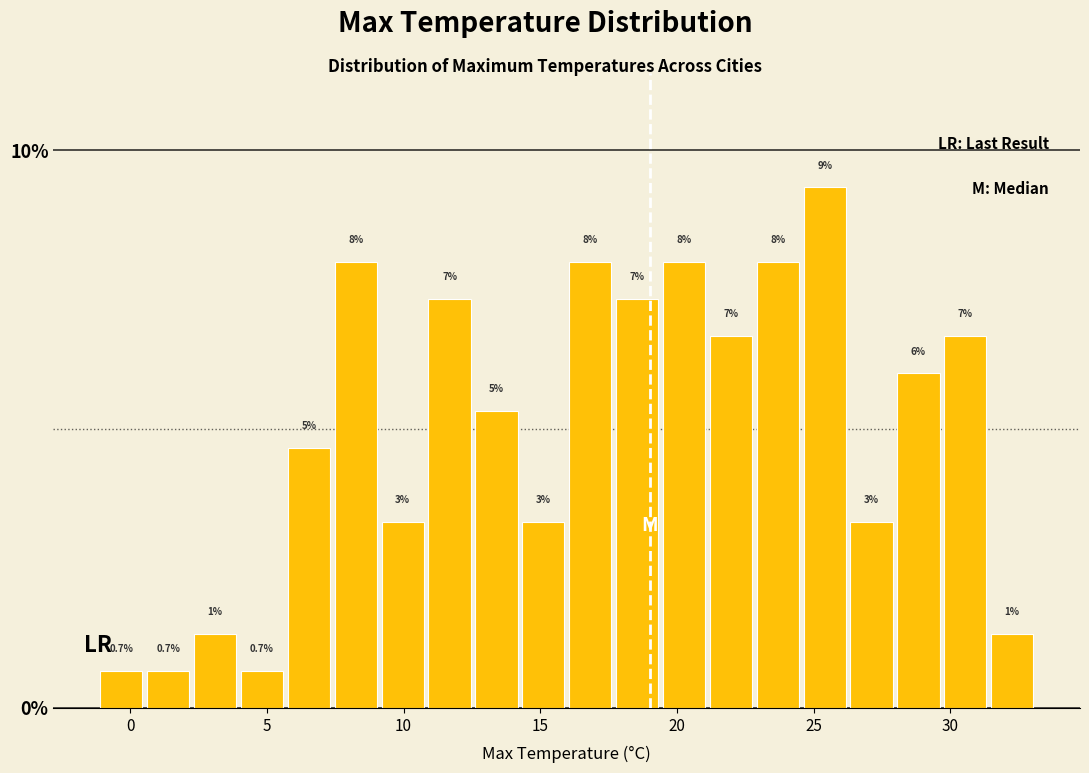

Read against the x-axis, roughly where is the centre of the tallest bar?

25.5